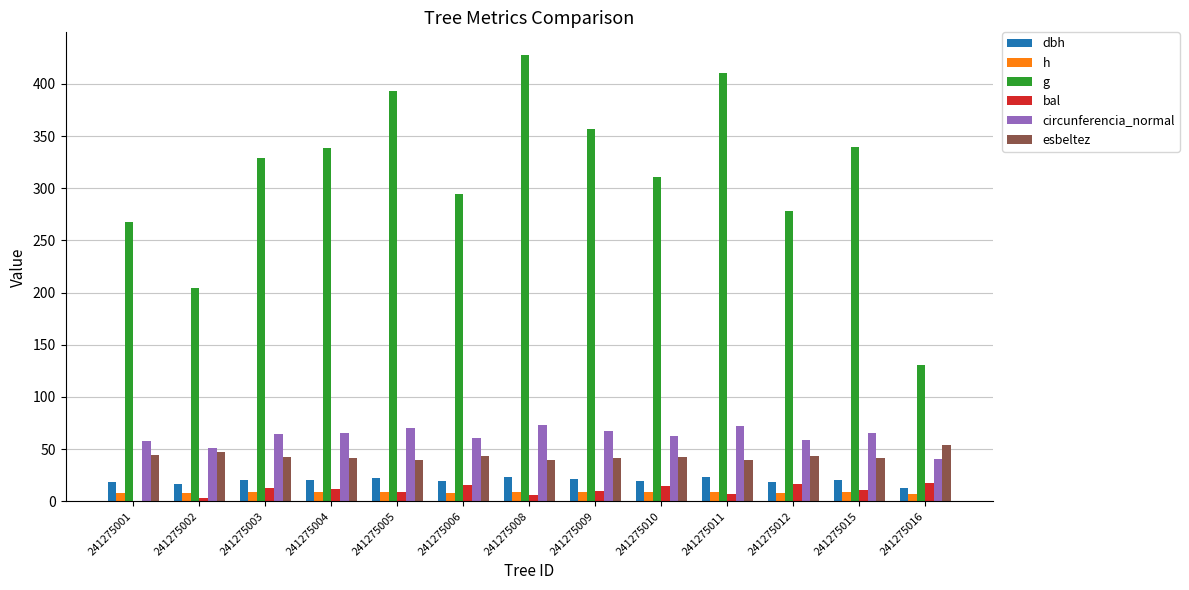

Read the h value at 241275010.

8.5